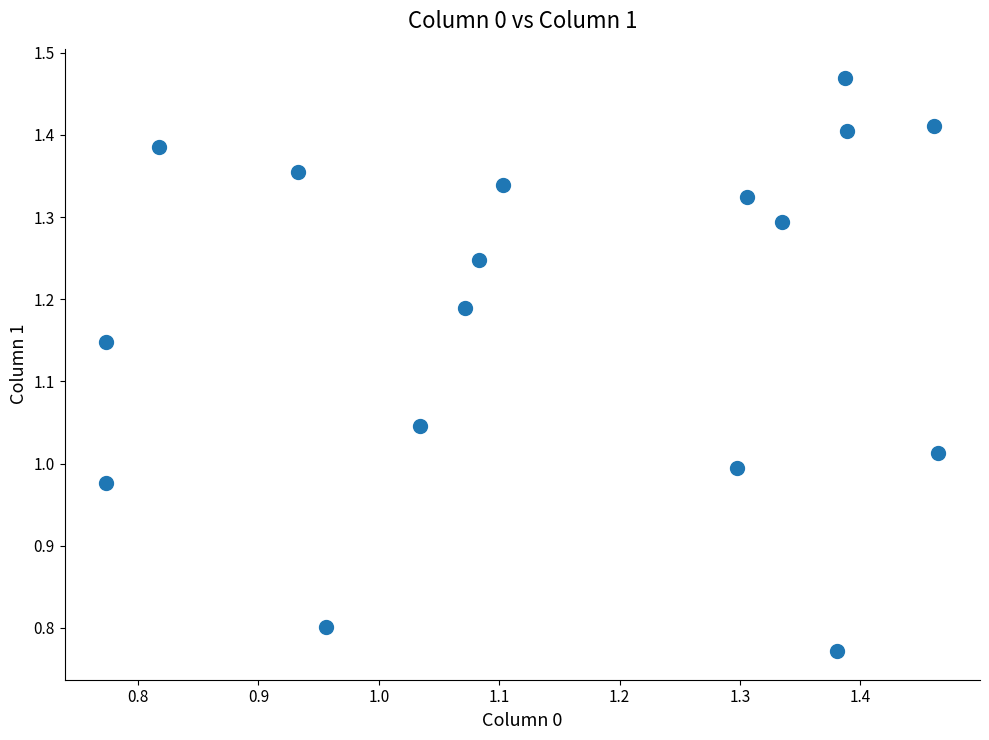

What is the range of Y values (max minus min)?

0.7